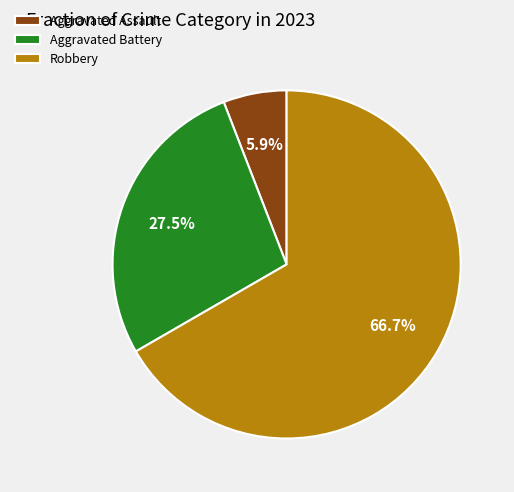

To the nearest percent, what is the difference between the largest and smallest slice percentages?

61%